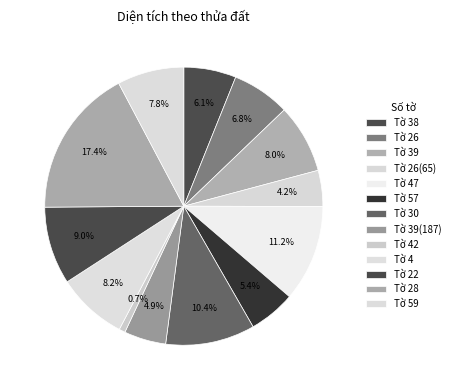

Count the number of slices in the pie.

13